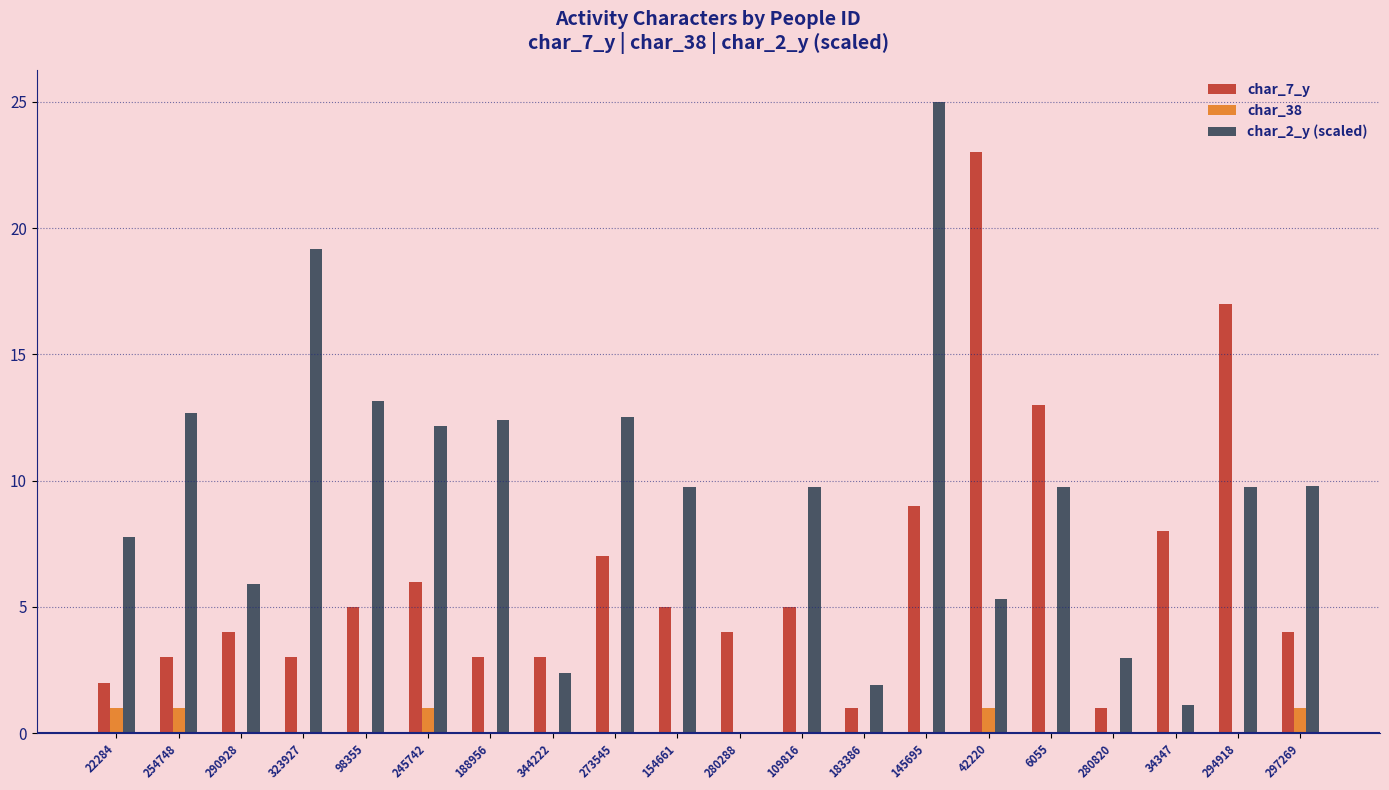

Which label corresponds to the largest value in the chart?

145695